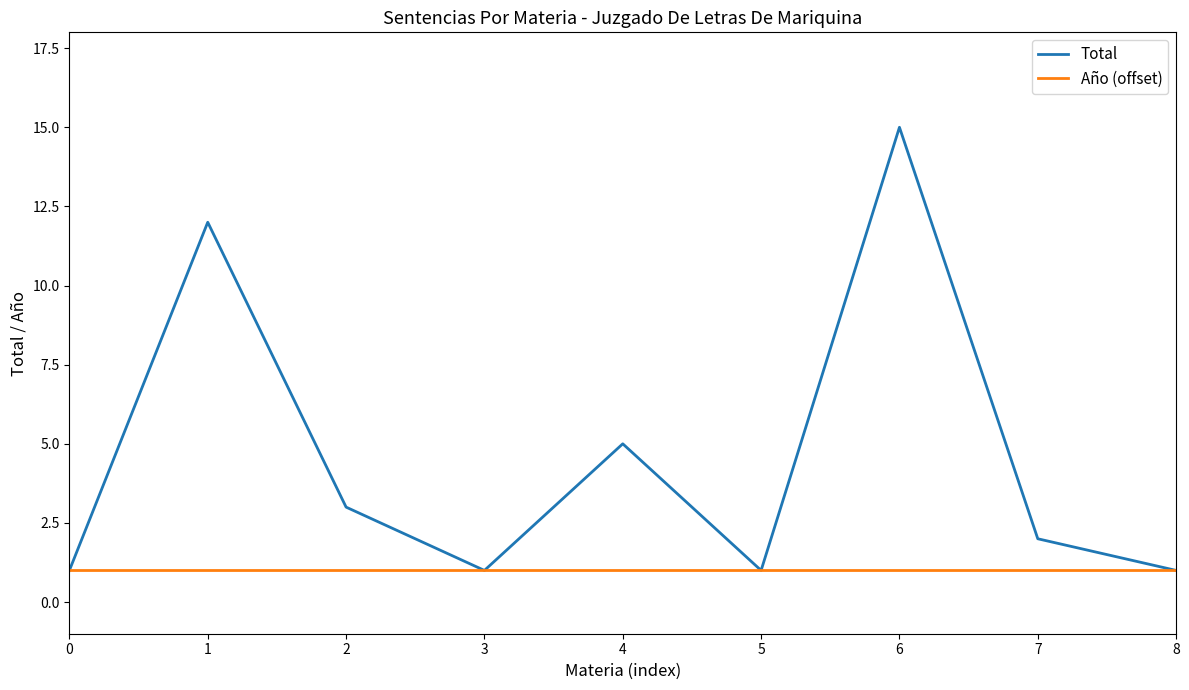

Rank the series by their average value, from lowest to highest.

Año (offset), Total